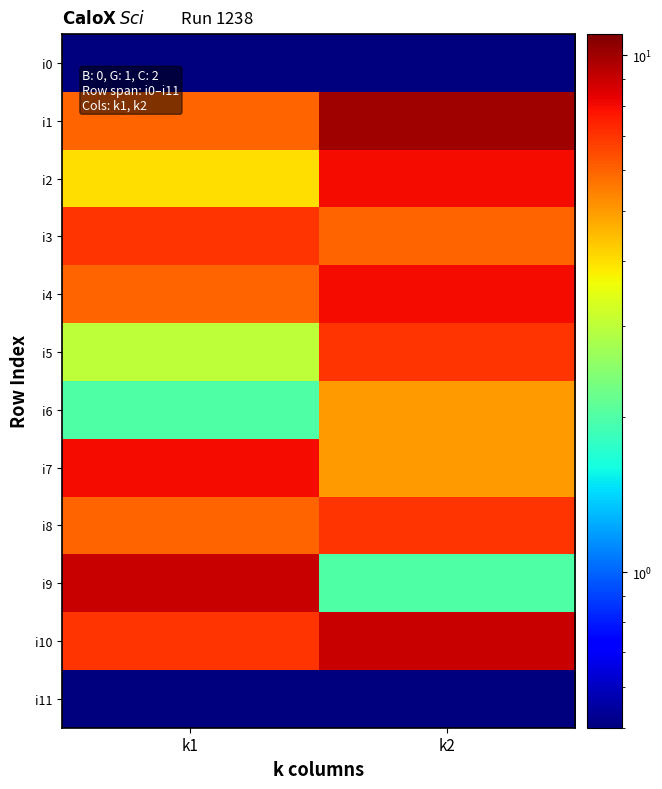

Which series changed the most between k1 and k2?

i9